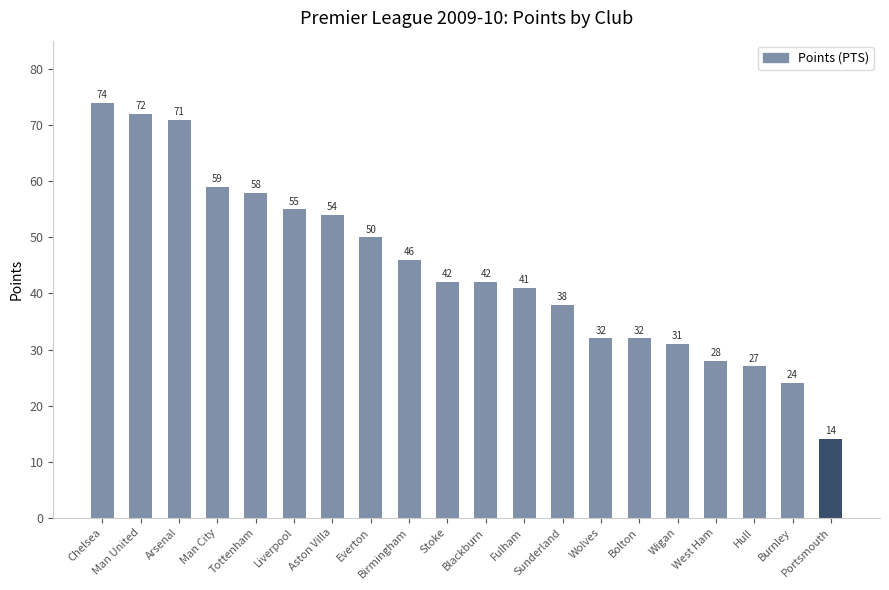

How many bars are there in total?

20